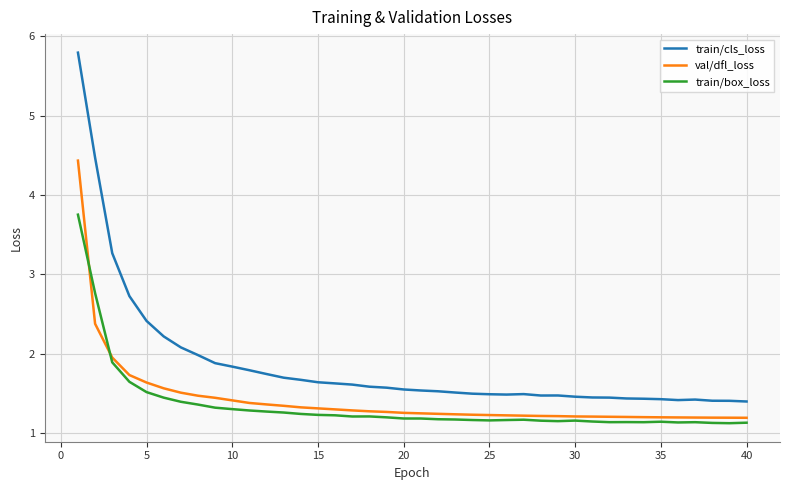

List the series in order of their peak value, lowest first.

train/box_loss, val/dfl_loss, train/cls_loss